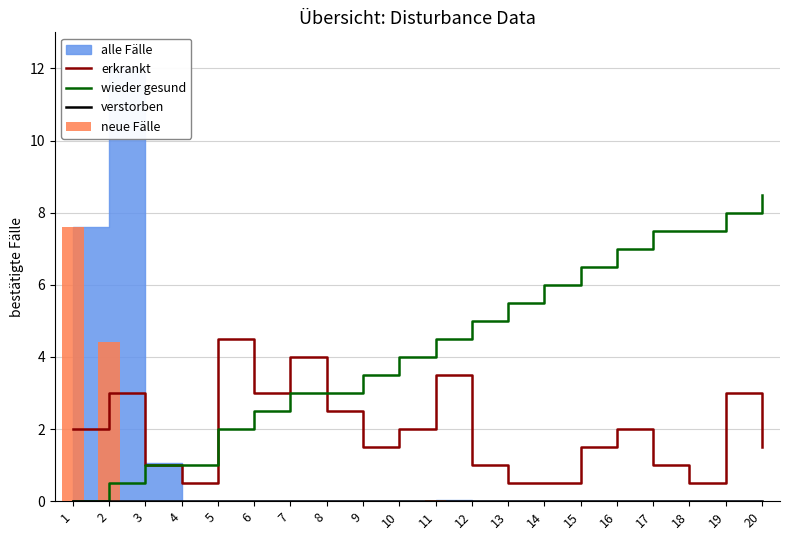

What is the difference between the second highest and minimum values in the neue Fälle series?

4.4